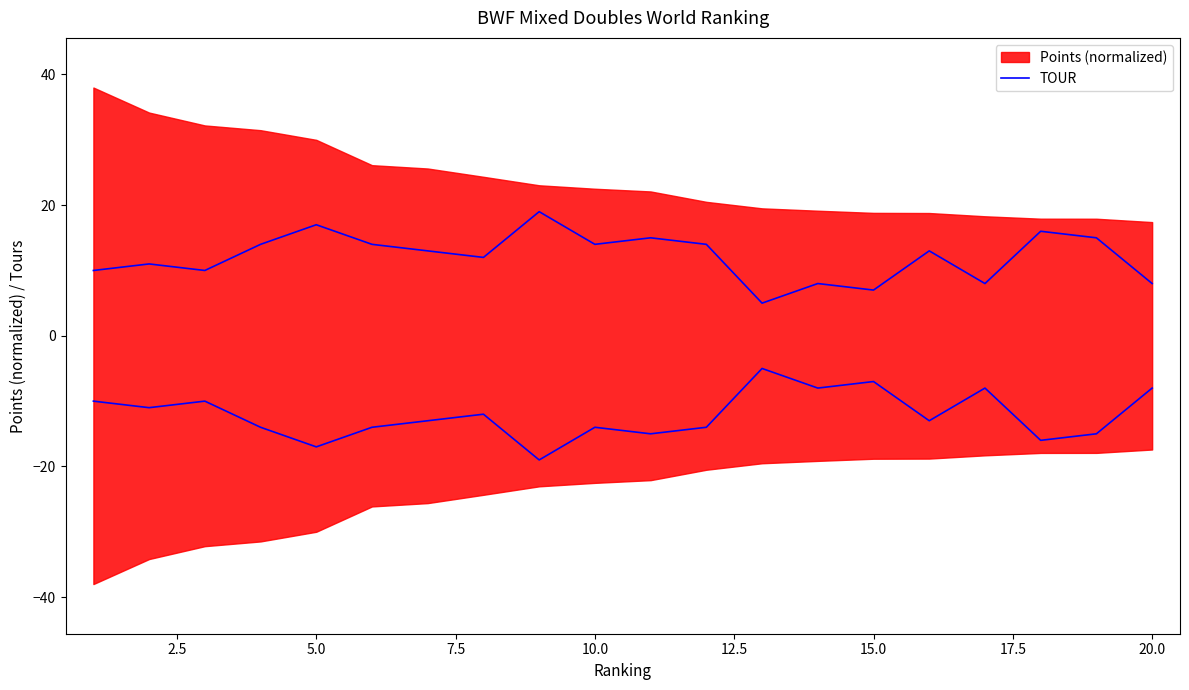

What is the minimum value shown in the chart?

5